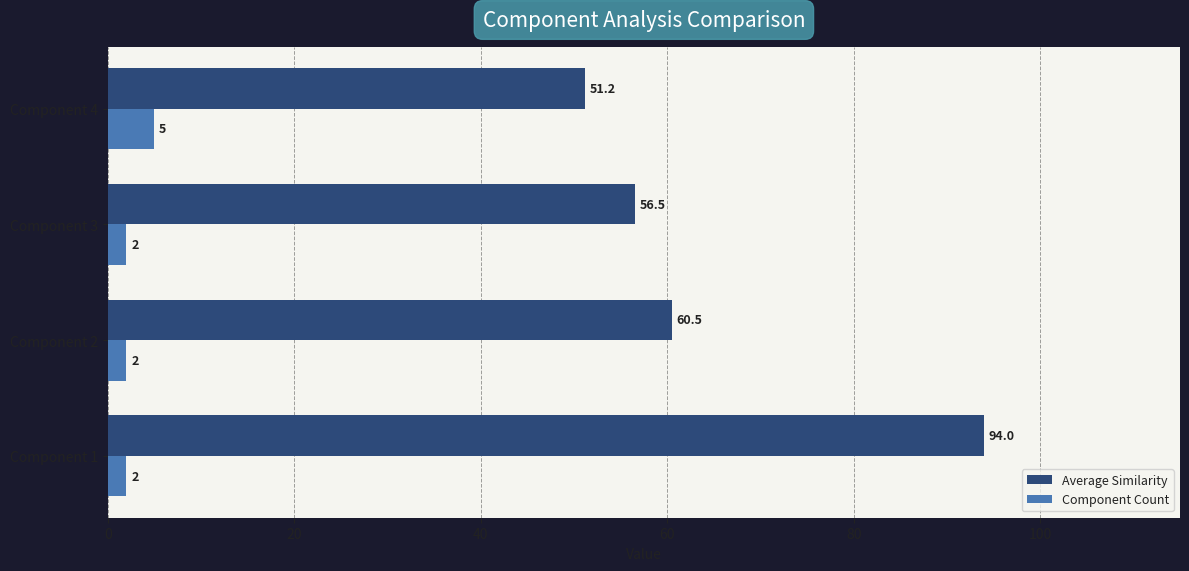

Count the number of data series in this chart.

2